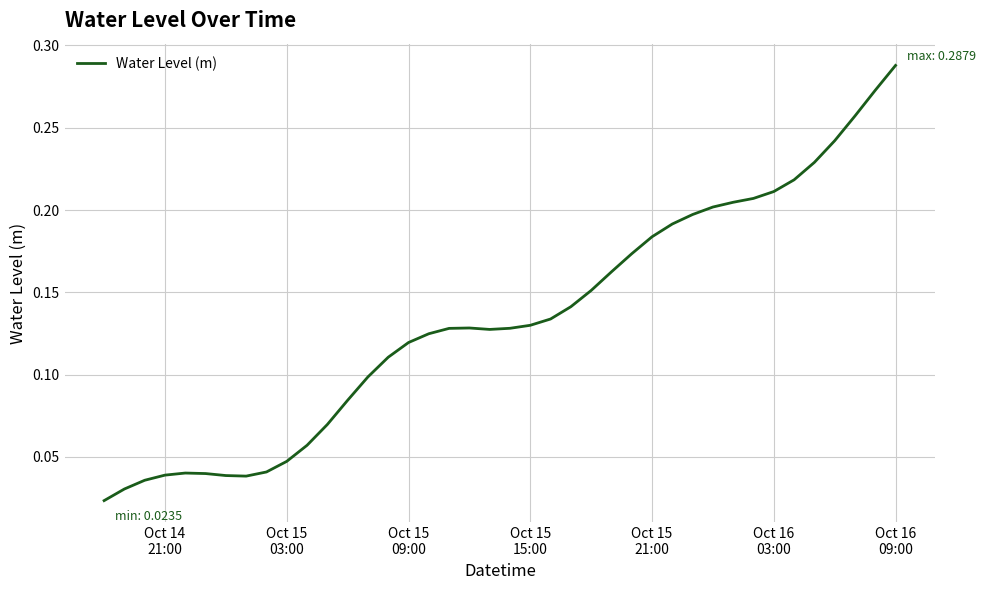

How many points are lower than both their immediate neighbors (excluding endpoints)?

2